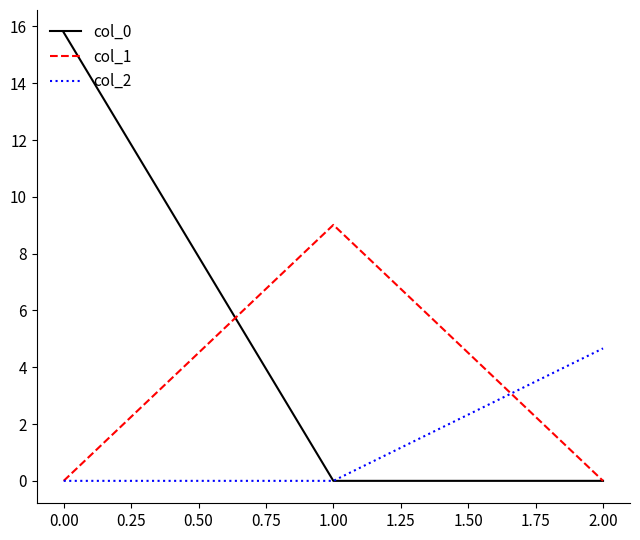

The value of col_1 at 2.00 is -4.0. True or false?

False